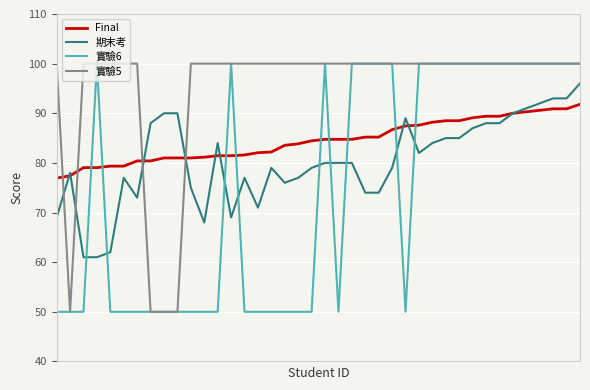

What is the greatest value displayed?

100.0